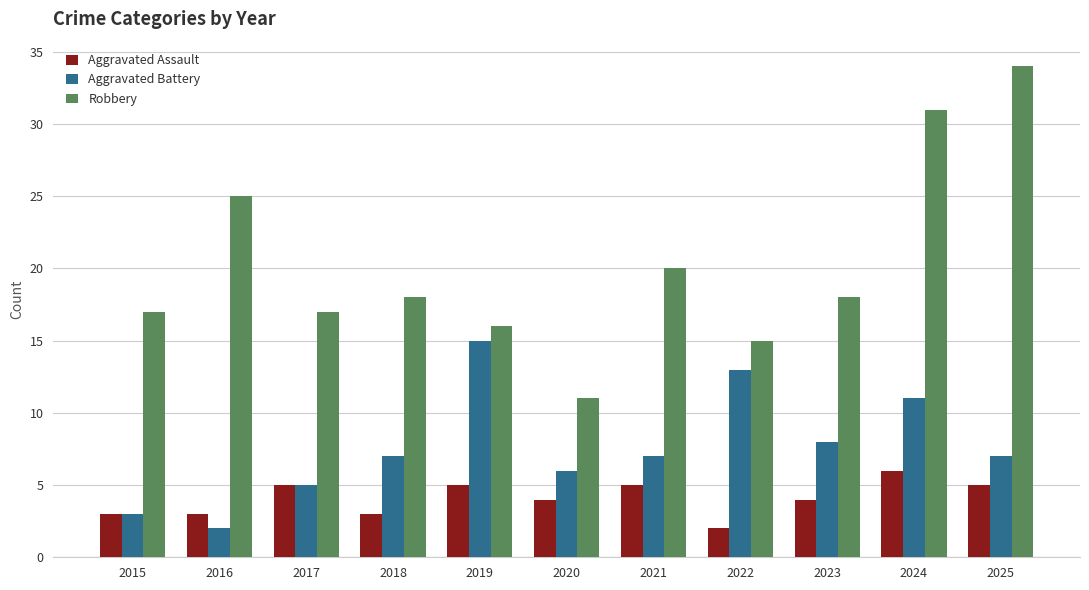

Count the number of data series in this chart.

3